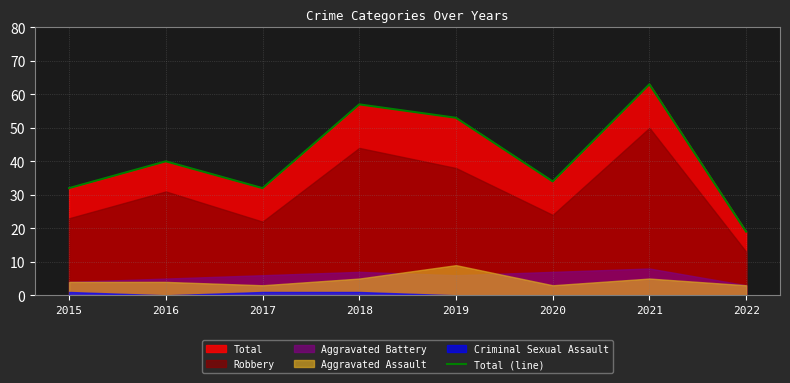

Which label corresponds to the smallest value in the chart?

2022